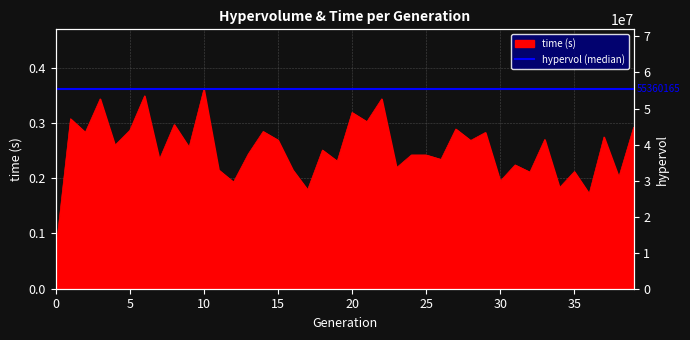

What is the value of the 39th point from the left?

0.2